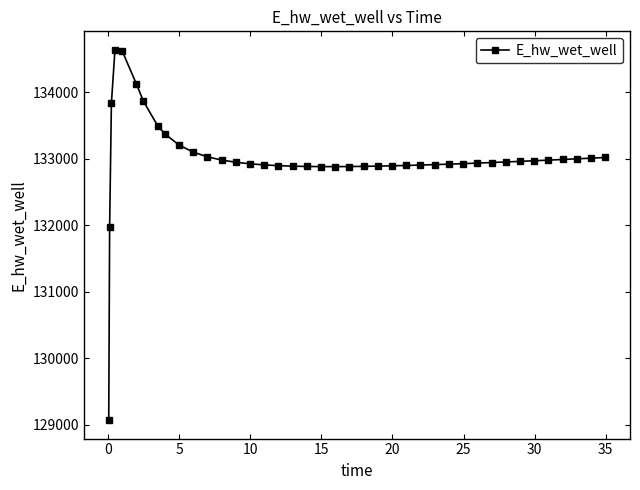

What is the smallest value displayed?

129072.3